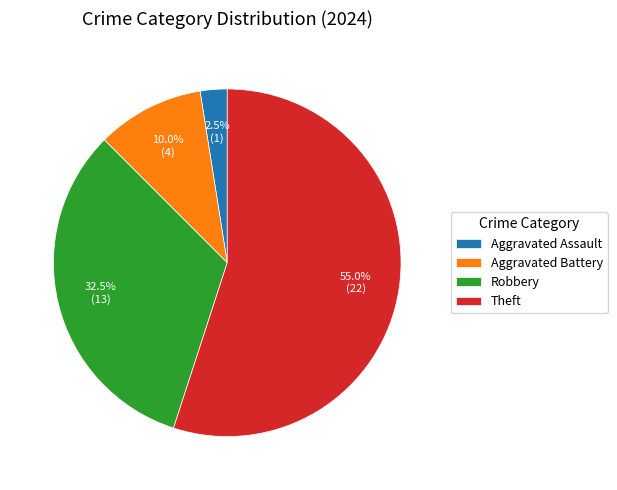

What percentage is the Theft slice, to the nearest percent?

55%